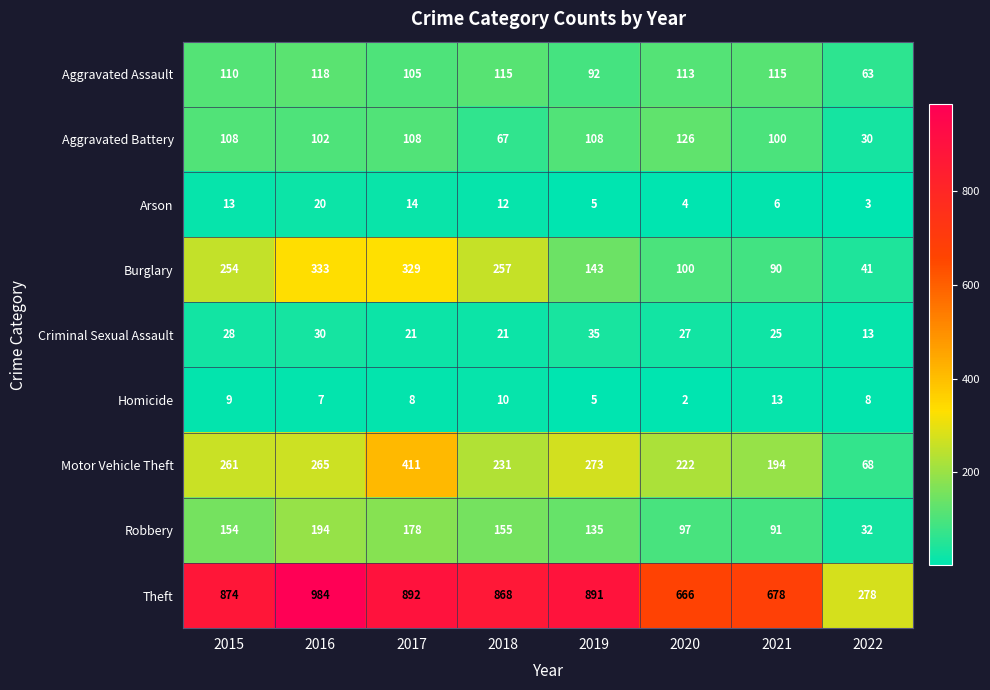

List the series in order of their peak value, lowest first.

Homicide, Arson, Criminal Sexual Assault, Aggravated Assault, Aggravated Battery, Robbery, Burglary, Motor Vehicle Theft, Theft